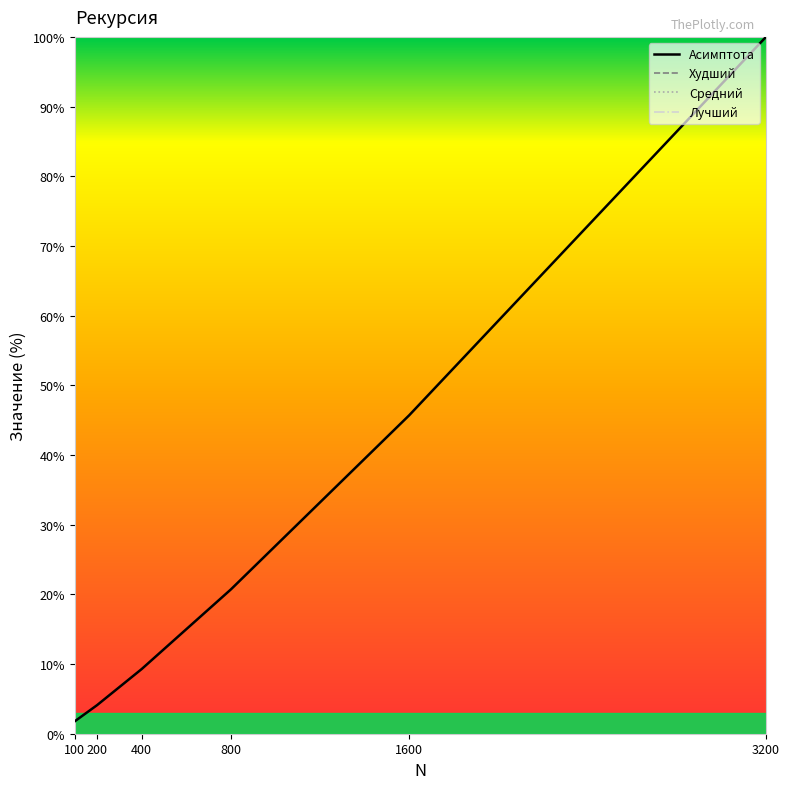

What is the minimum value shown in the chart?

1.8